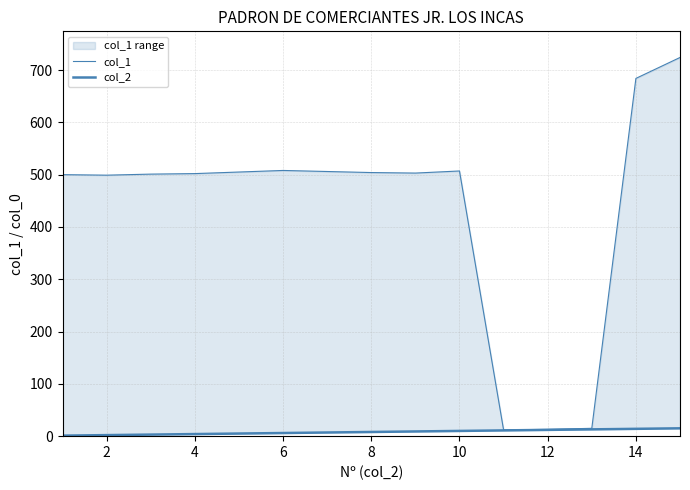

List the series in order of their peak value, highest first.

col_1, col_2